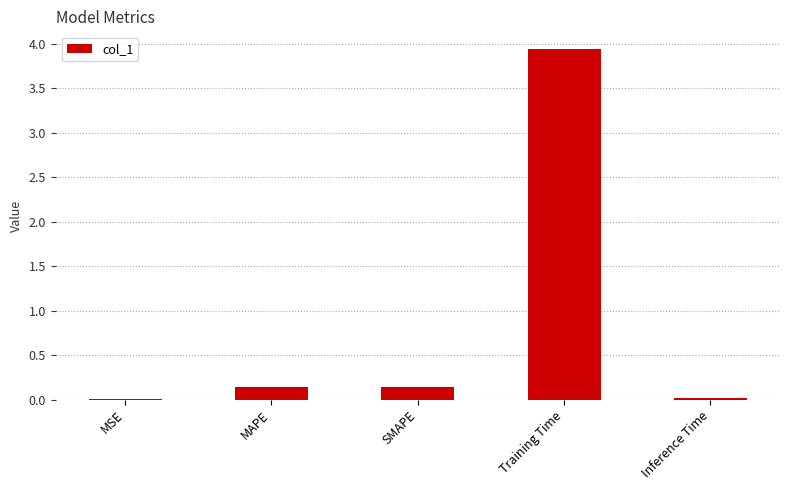

The chart shows a value of 0.1 at SMAPE. True or false?

True